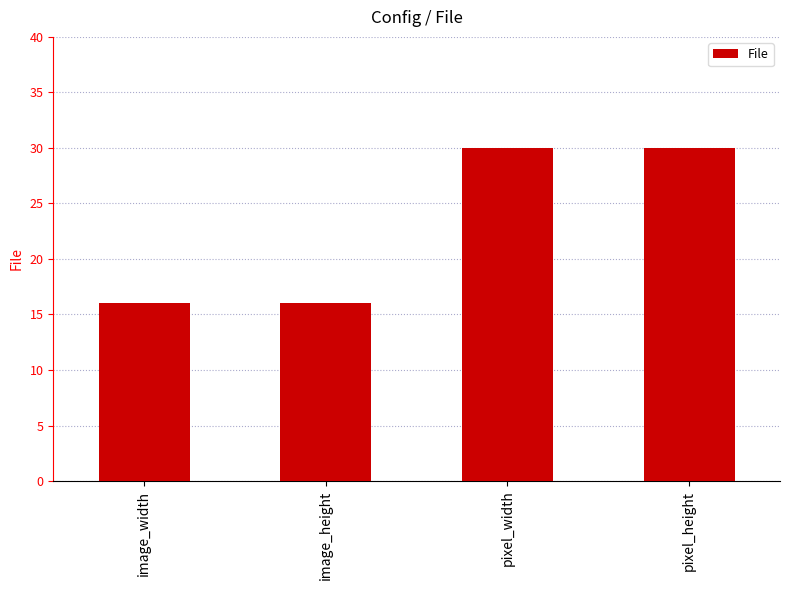

What is the label of the 4th bar from the right?

image_width